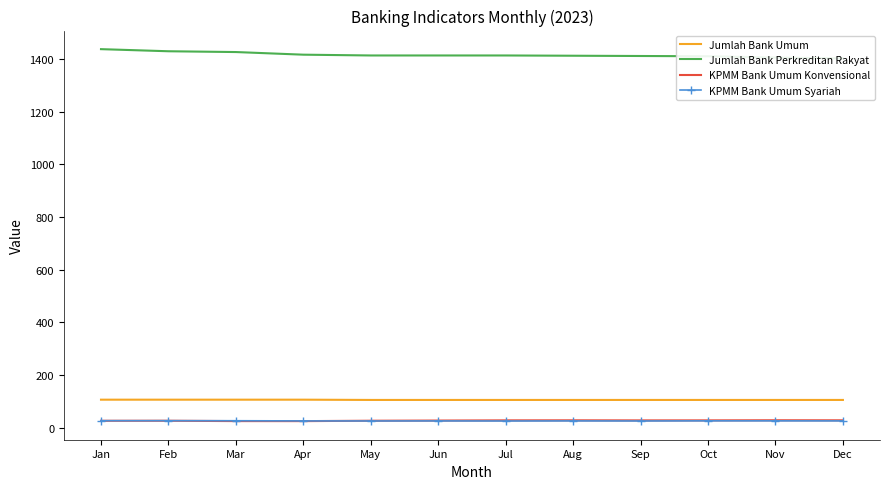

At how many categories does at least one series exceed 238?

12